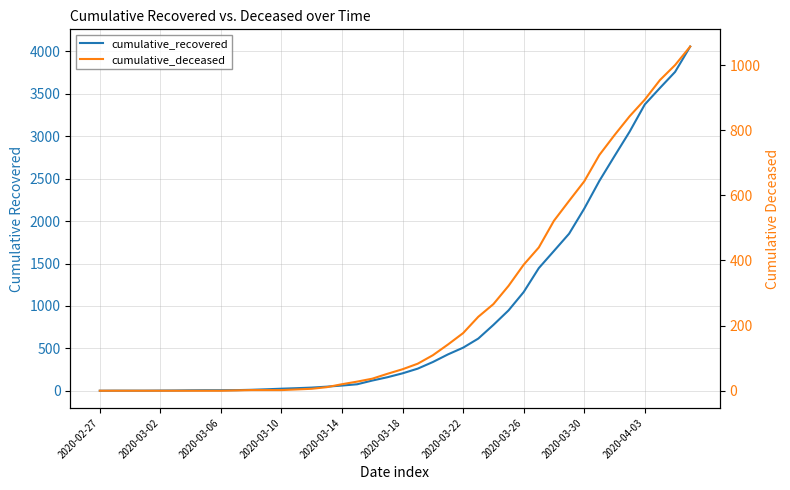

What is the difference between the highest and lowest values at 18?

85